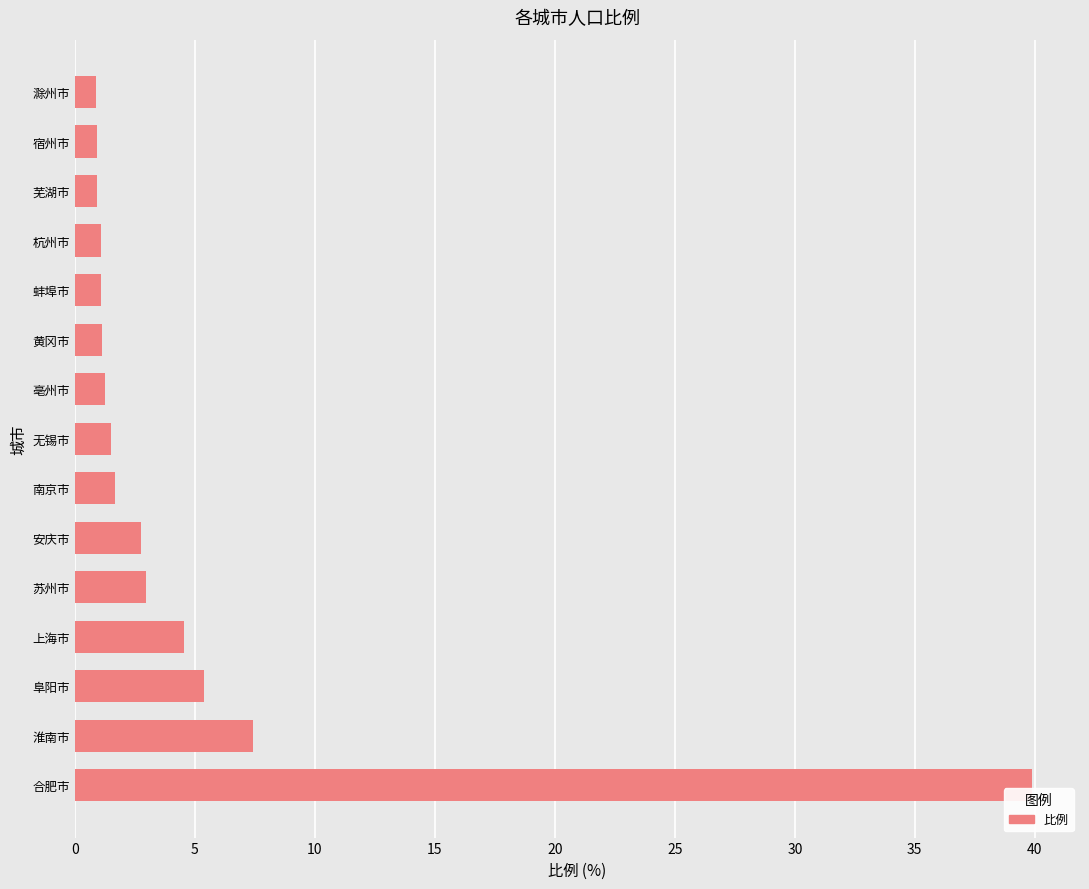

Where is the data nearest to the value 20?

淮南市